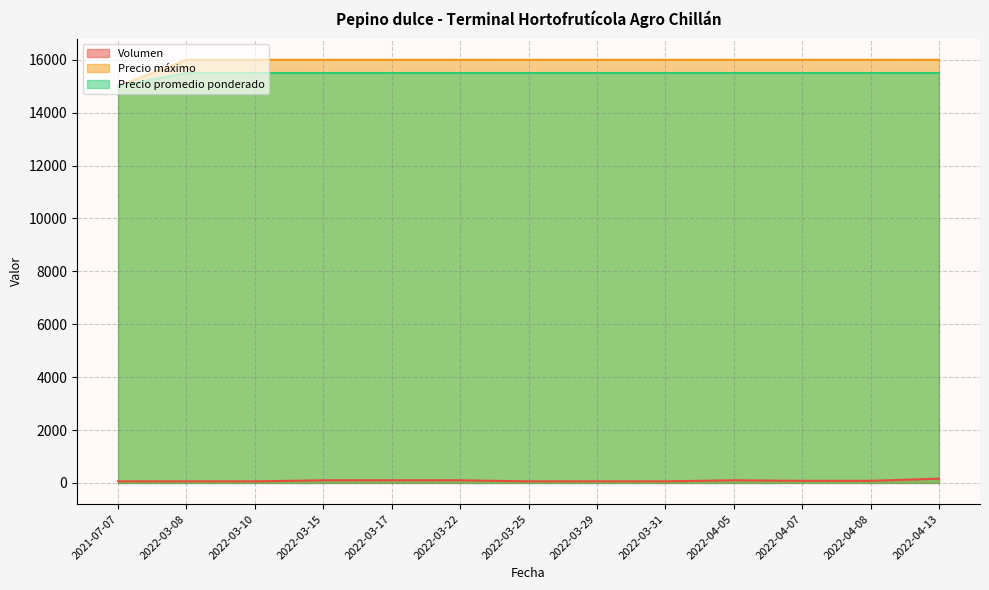

What is the maximum value for Precio máximo?

16000